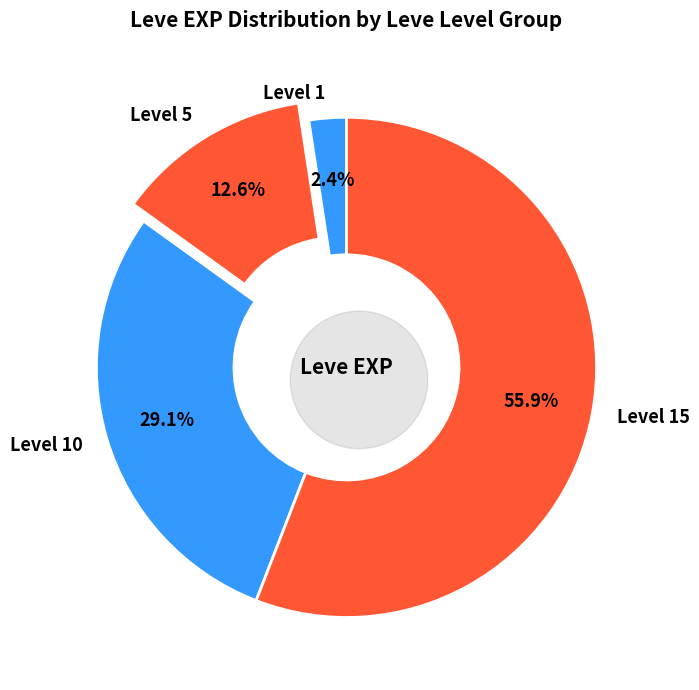

The Copper Needle slice represents 12% of the pie. True or false?

False